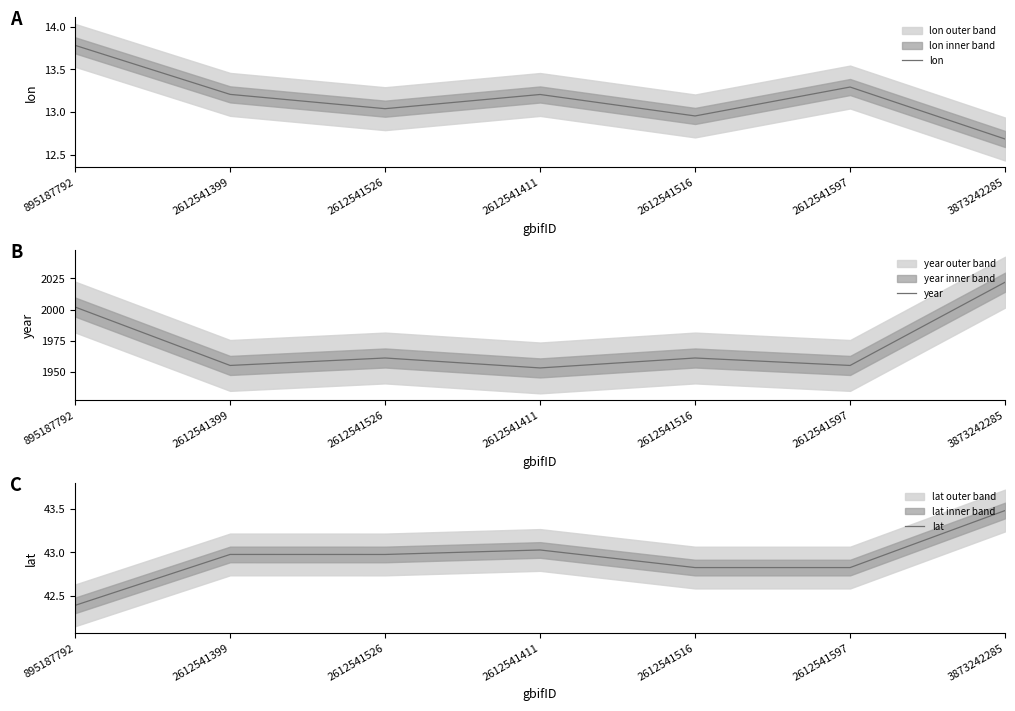

What is the value of the lon point at the 7th from the left?

12.7